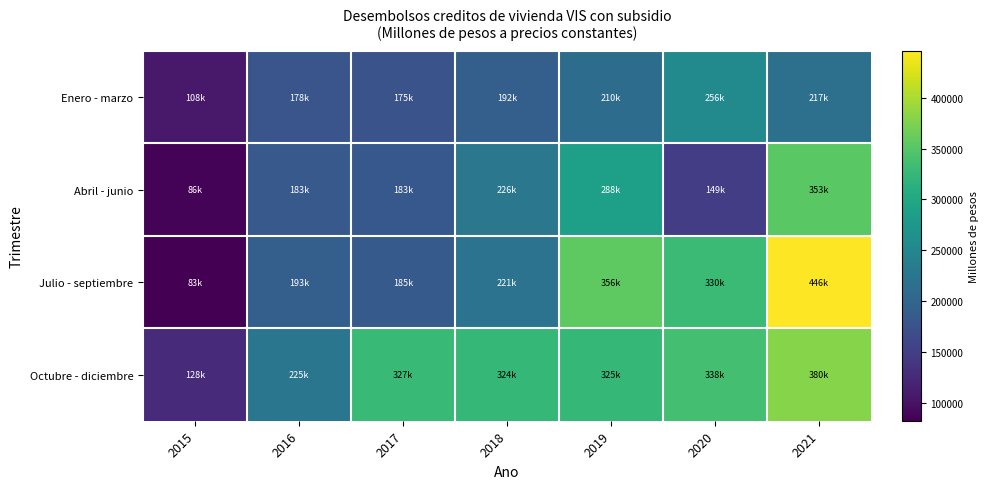

Which series has the widest spread of values?

Julio - septiembre